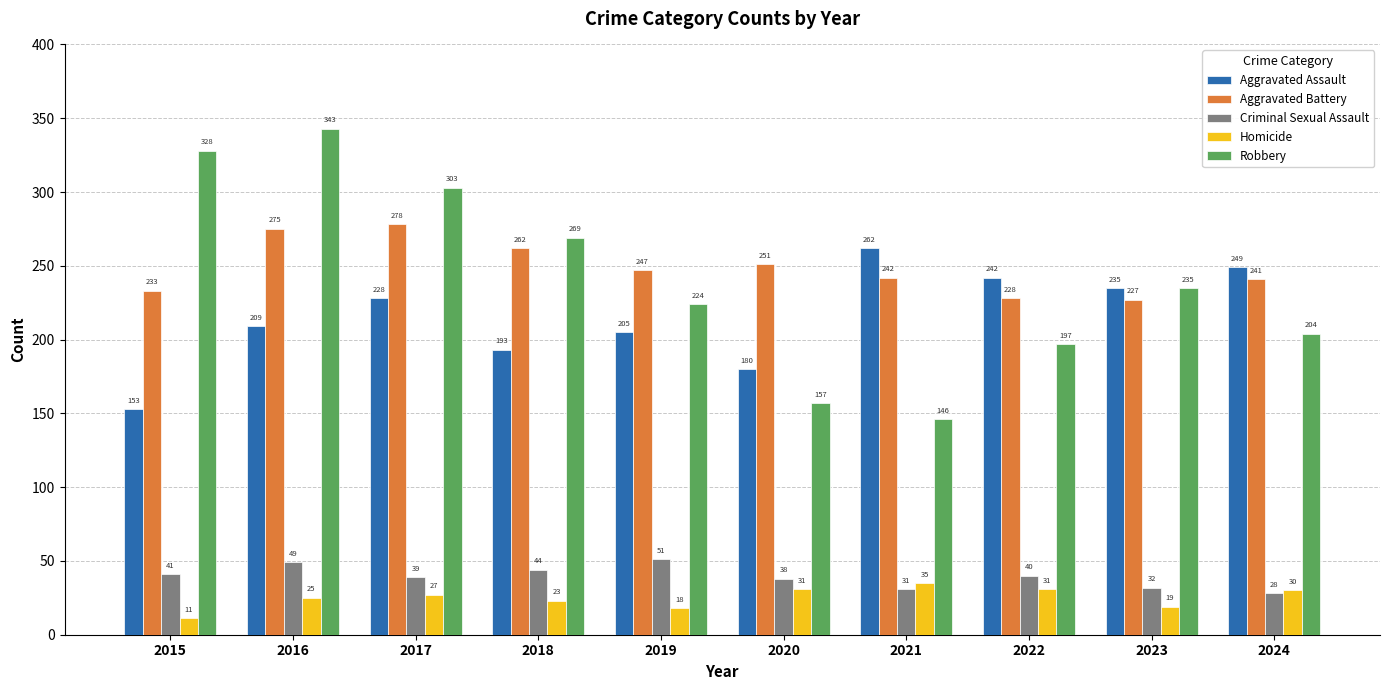

What is the sum of the Aggravated Assault values at 2024 and 2021?

511